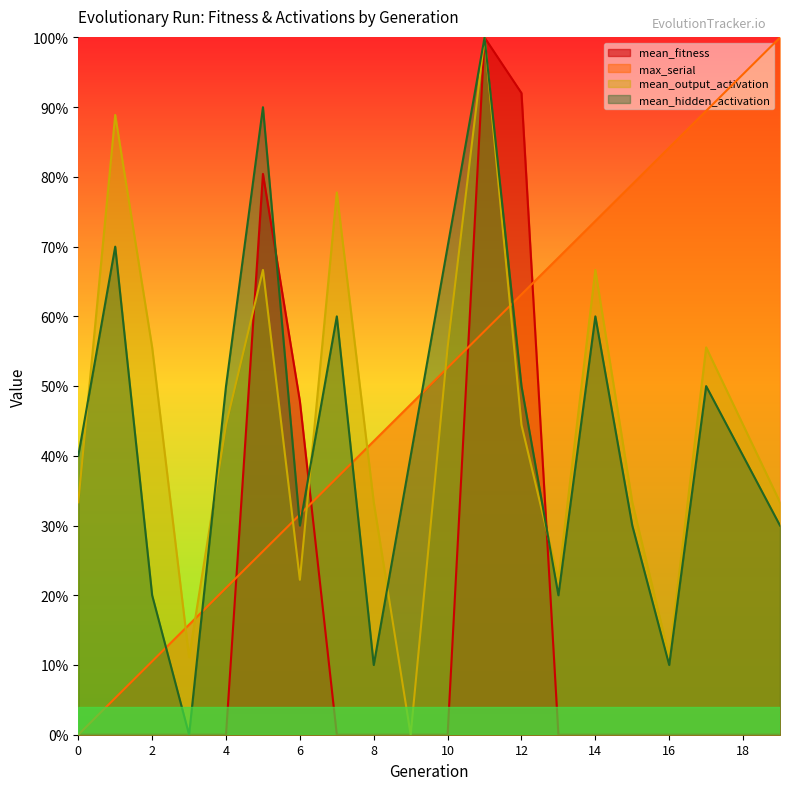

Which category has the highest value in the max_serial series?

19